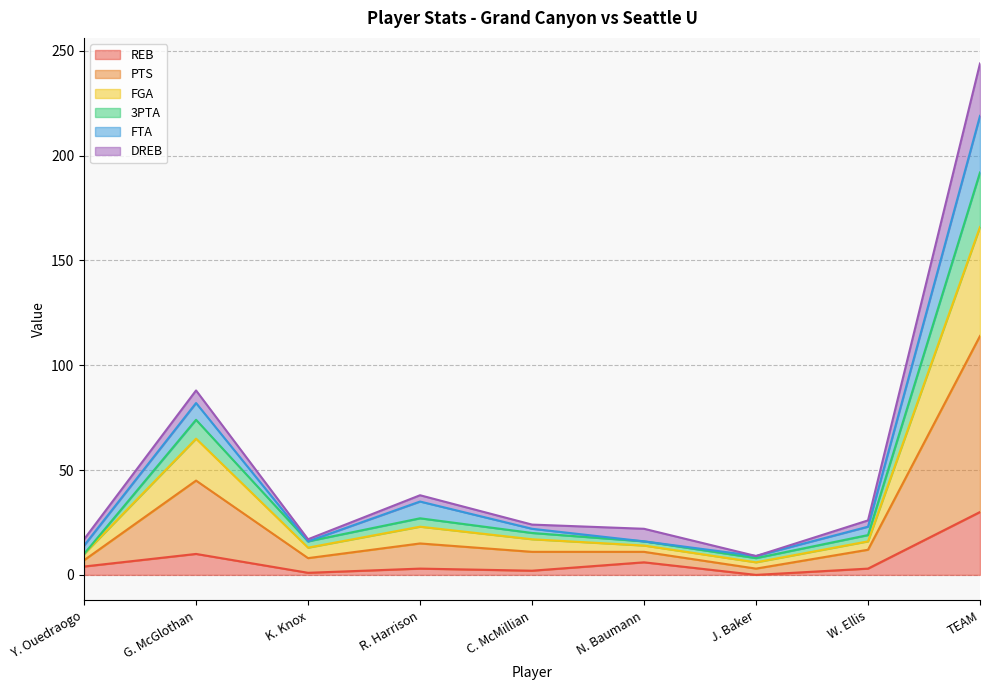

Does the chart display data point markers on the line(s)?

No